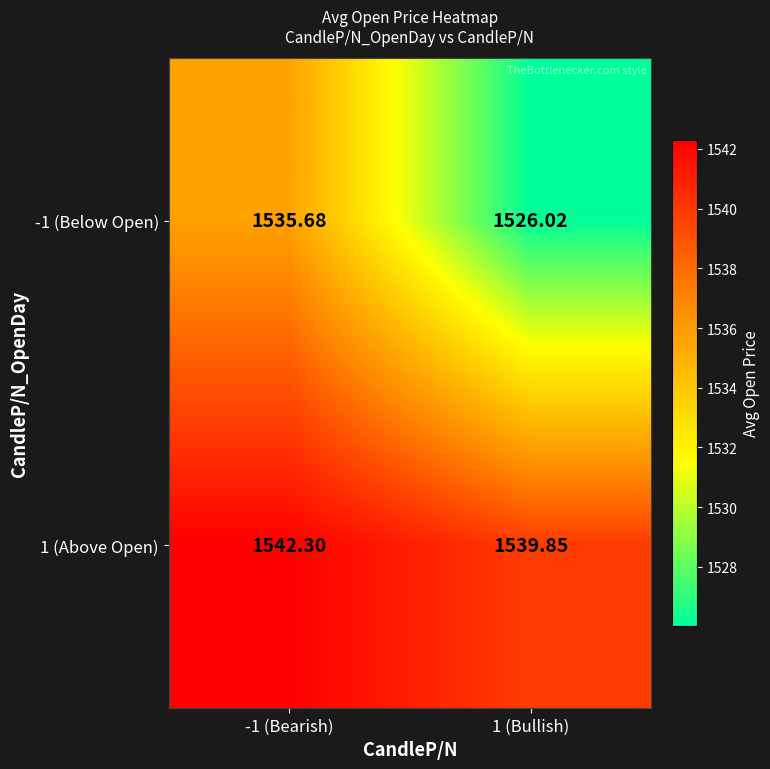

Is the value of 1 (Above Open) at -1 (Bearish) greater than the value of -1 (Below Open) at -1 (Bearish)?

Yes